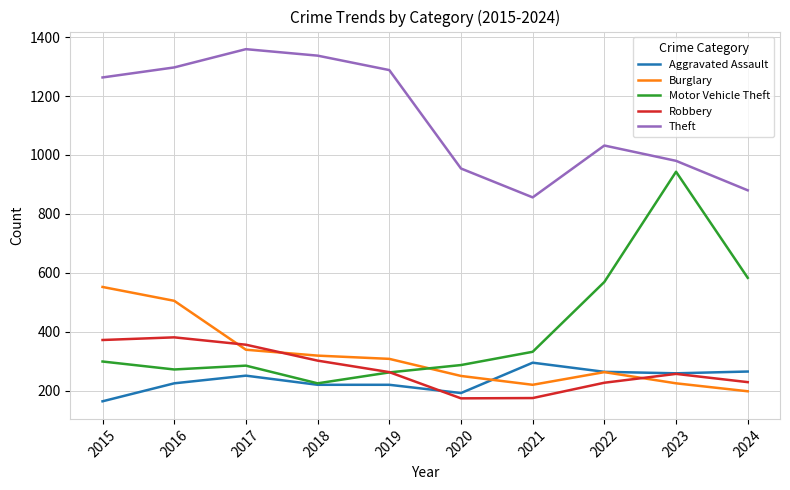

What is the difference between the maximum and minimum values in the Motor Vehicle Theft series?

718